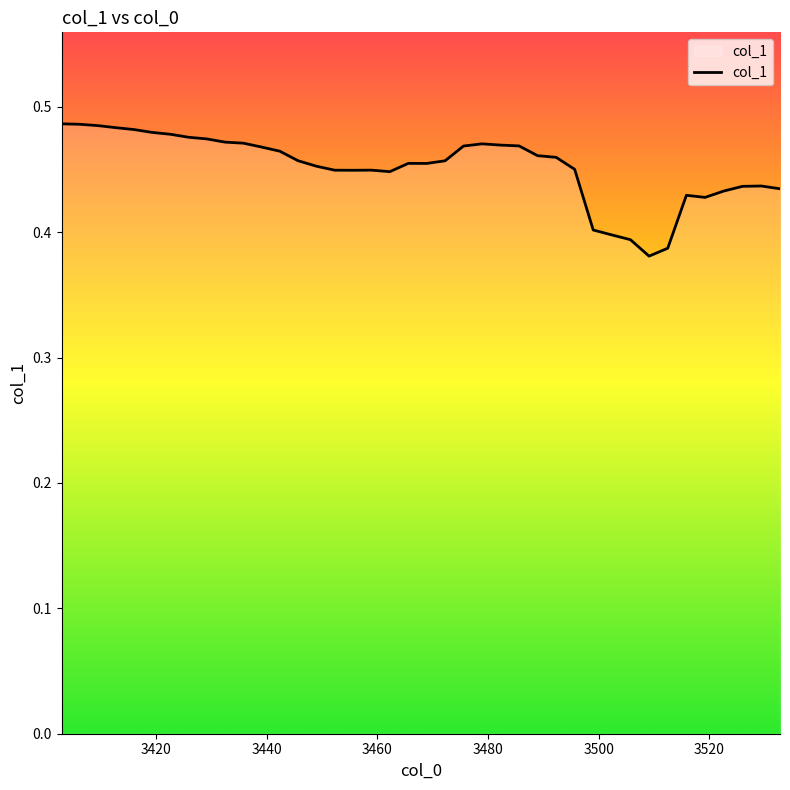

How many lines are shown in the chart?

1